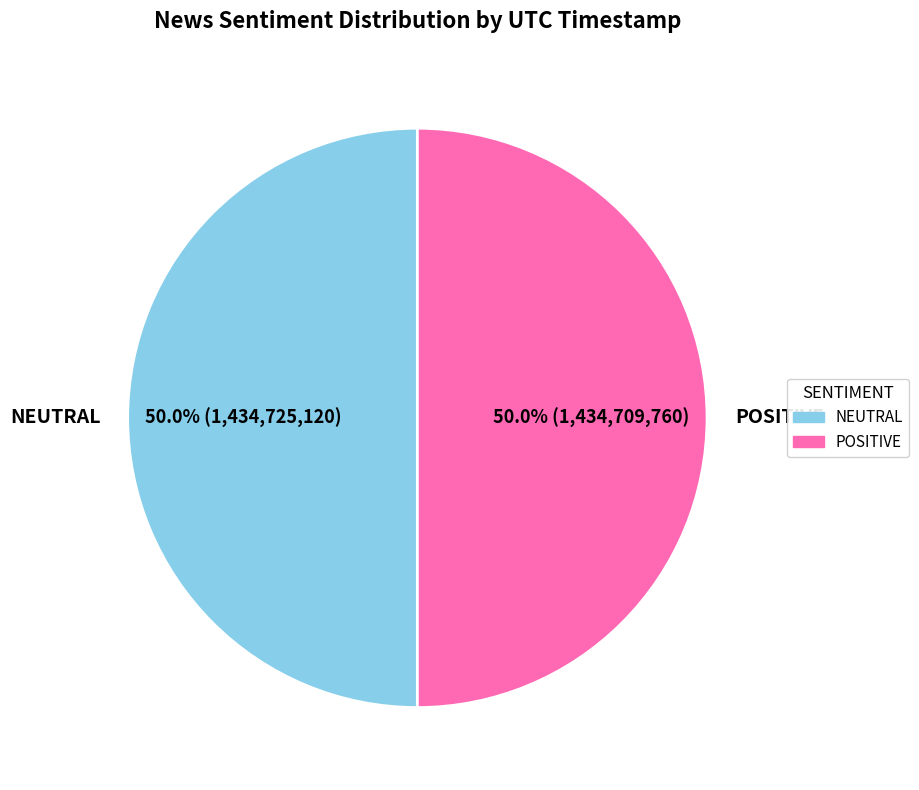

To the nearest percent, what portion does NEUTRAL represent?

50%